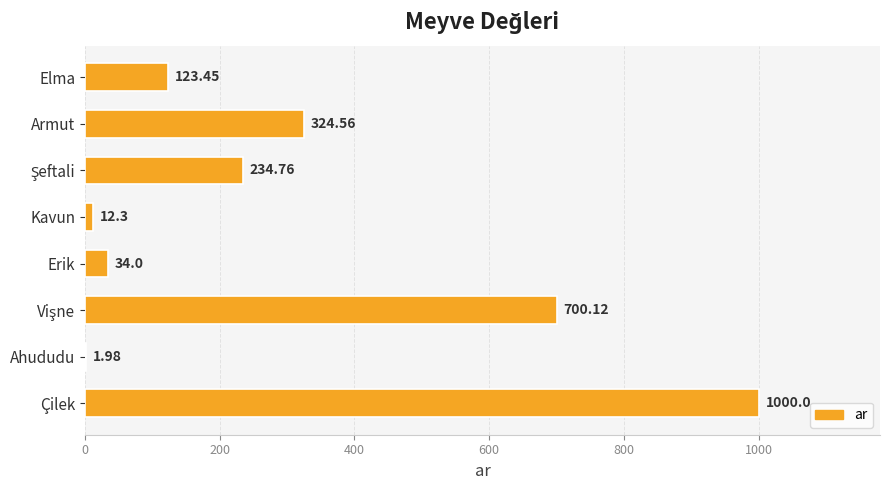

Where is the data nearest to the value 500?

Armut